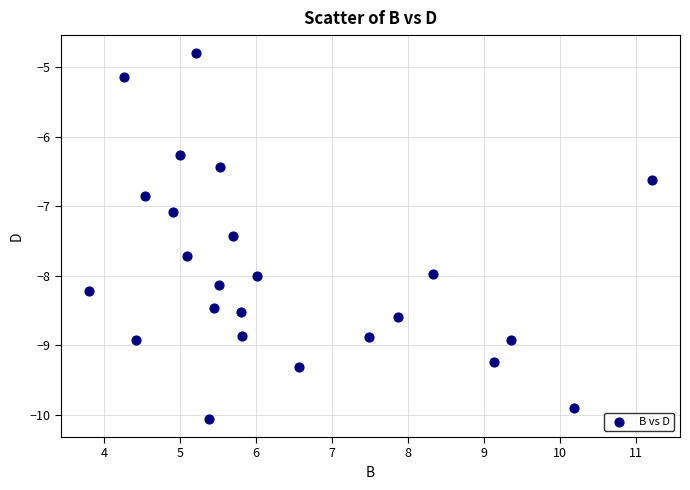

What Y value in the scatter plot is closest to -7?

-7.1